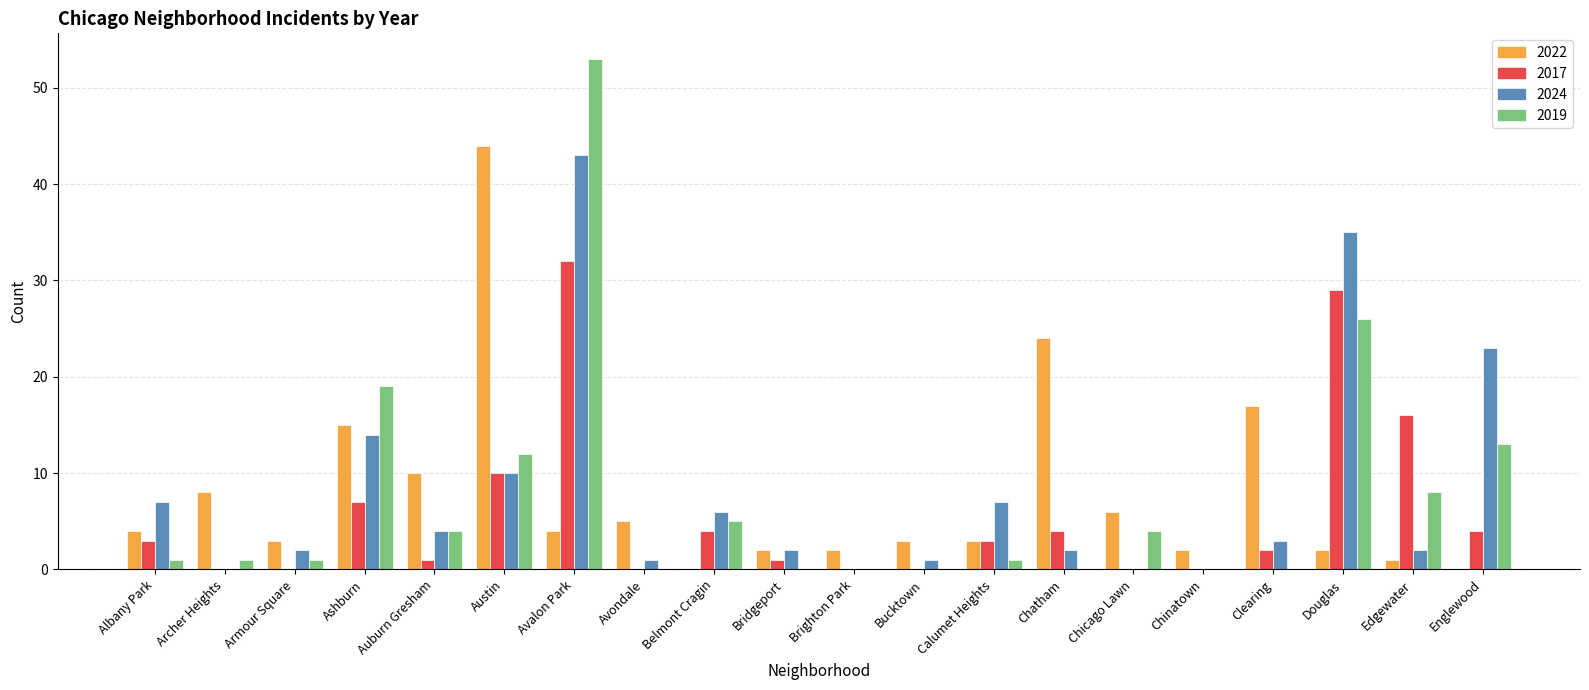

Where is 2022 nearest to the value 22?

Chatham